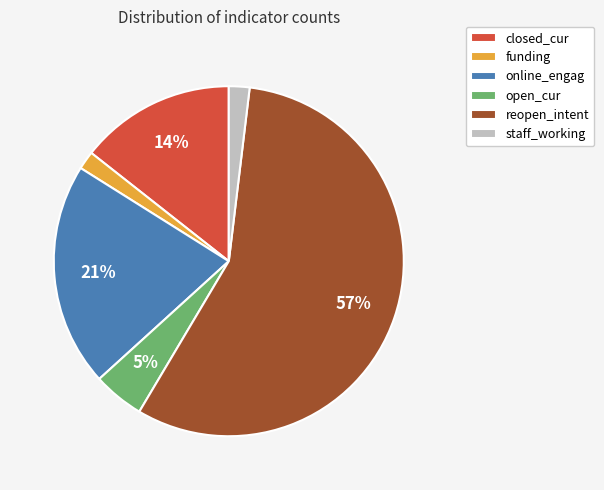

Between open_cur and funding, which is larger?

open_cur